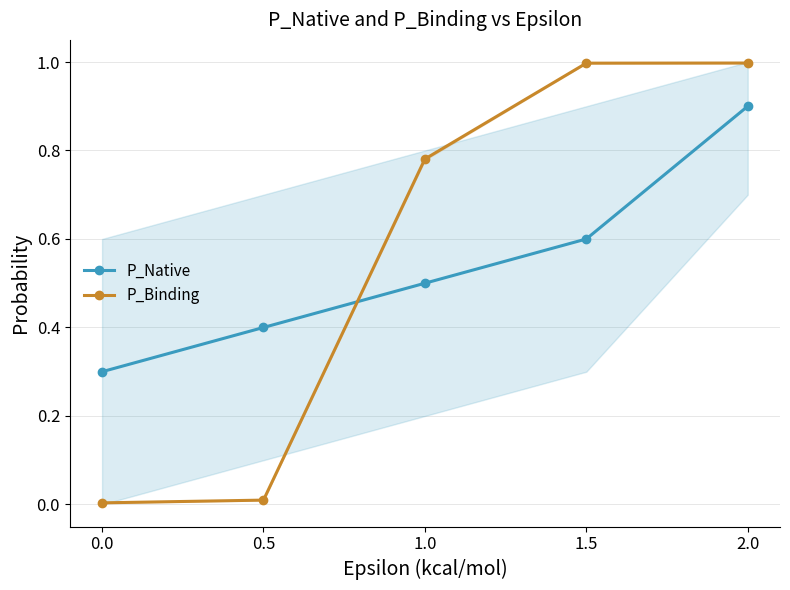

What is the highest value of the P_Binding series?

1.0